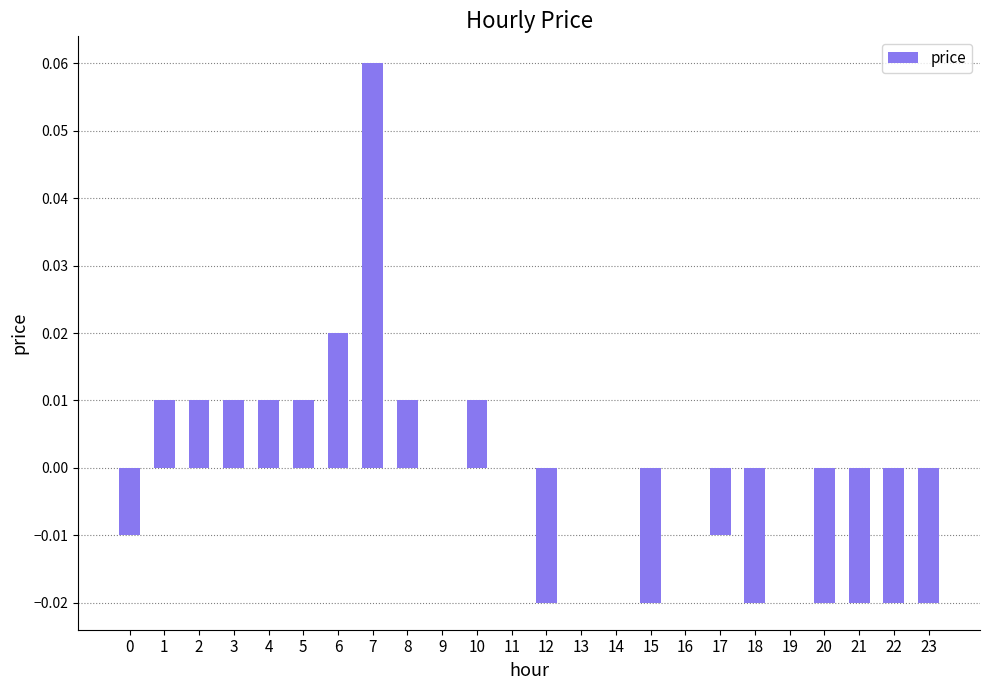

At which category does the chart reach its peak across all series?

7